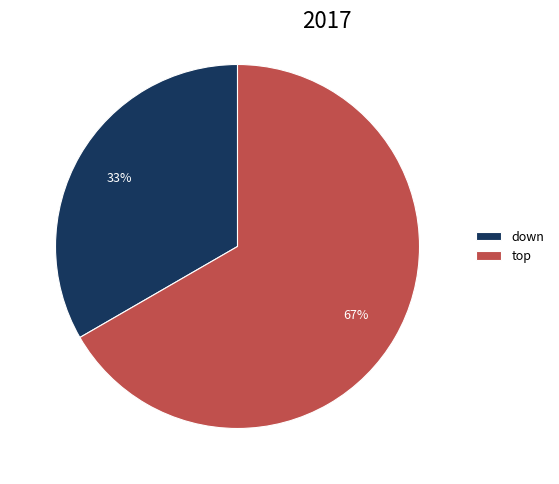

Which category accounts for the majority?

top